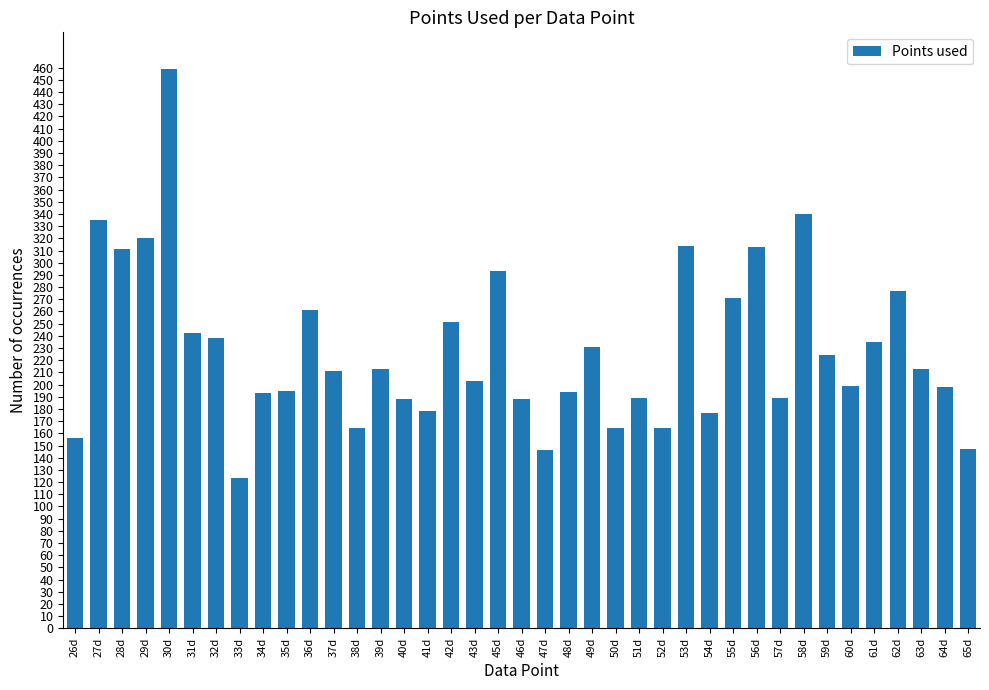

At which label is the value closest to 291?

45d